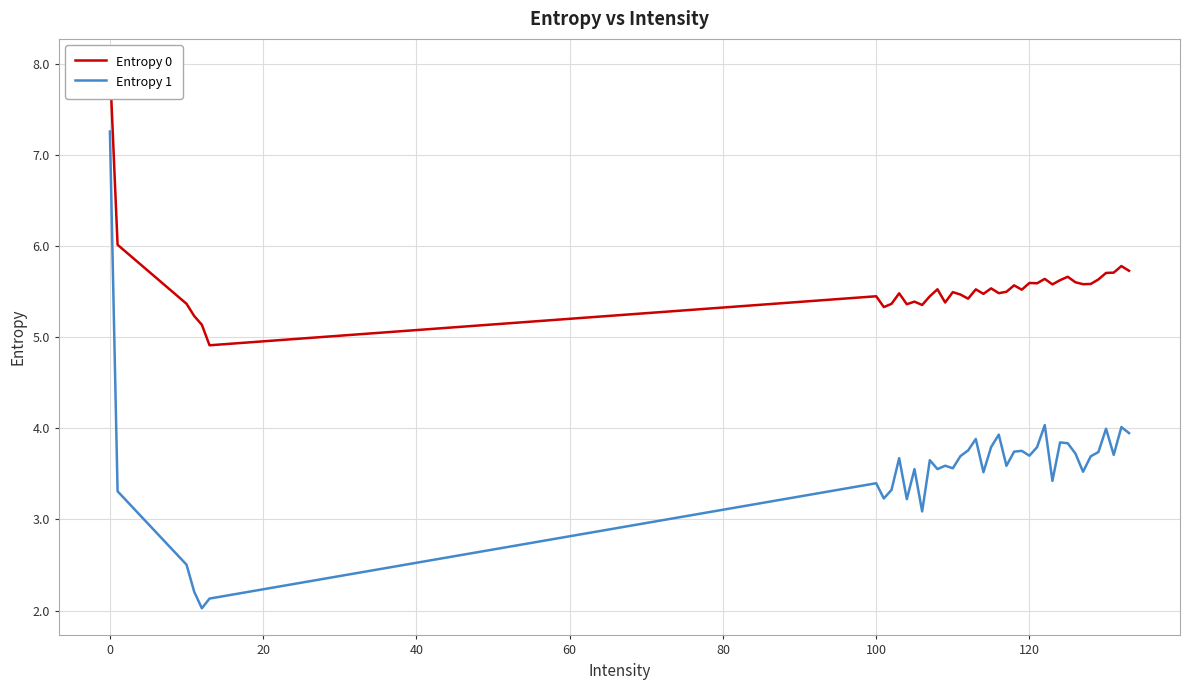

What is the maximum value for Entropy 1?

7.3